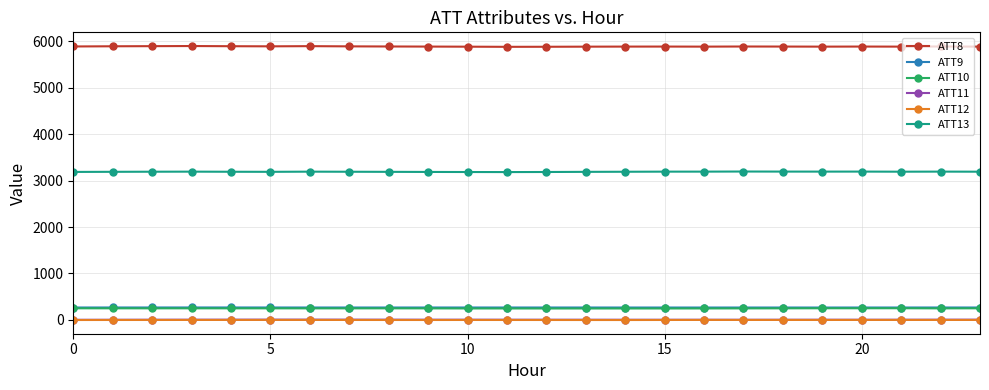

True or false: ATT8 has more than 2 points higher than both neighbors.

True